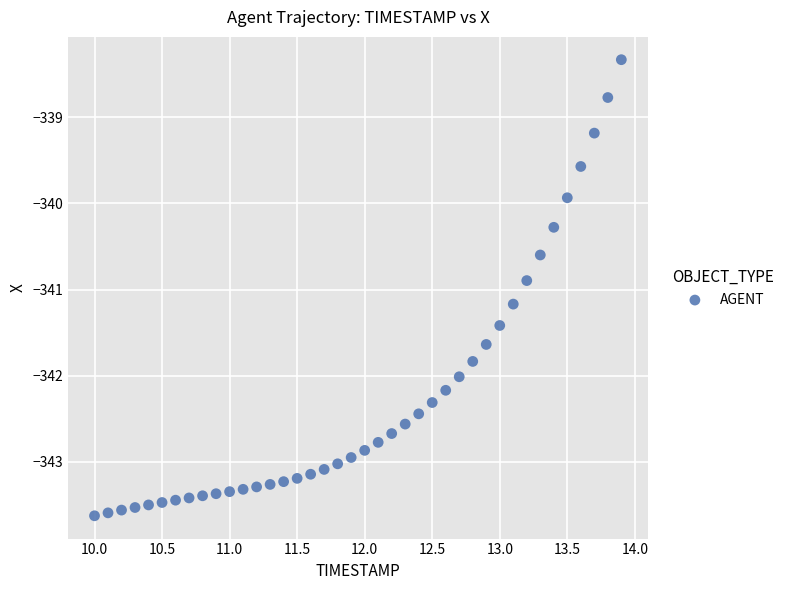

What Y value in the scatter plot is closest to -340?

-339.9